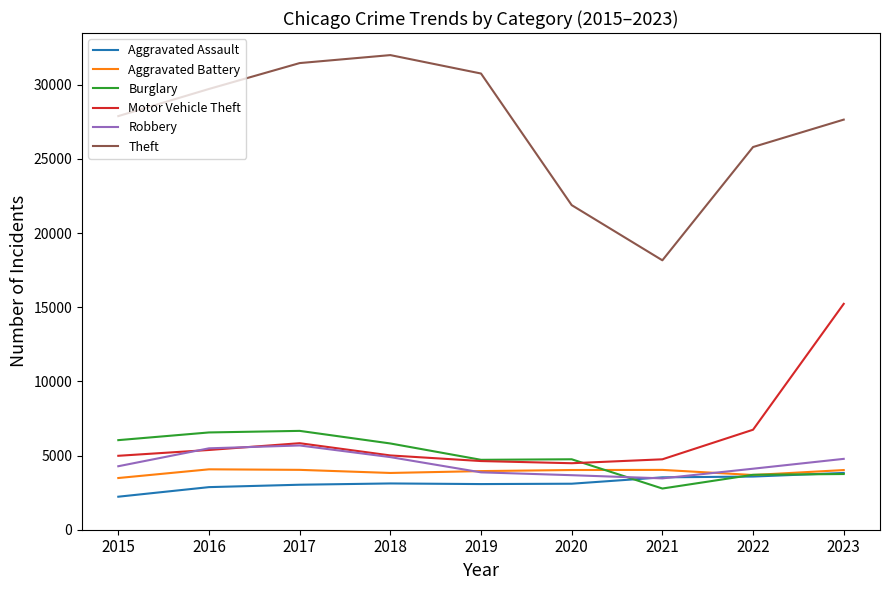

True or false: Robbery has more than 2 interior local peaks.

False